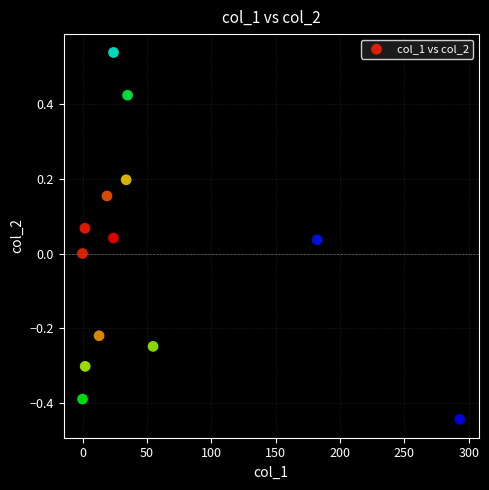

What is the range of Y values (max minus min)?

1.0